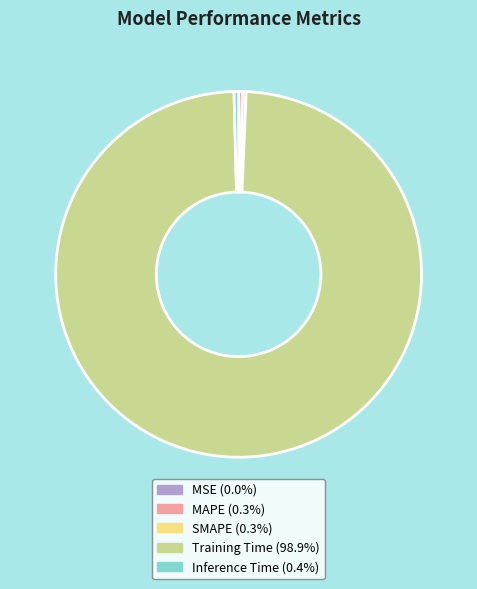

Which category has the biggest portion of the pie?

Training Time